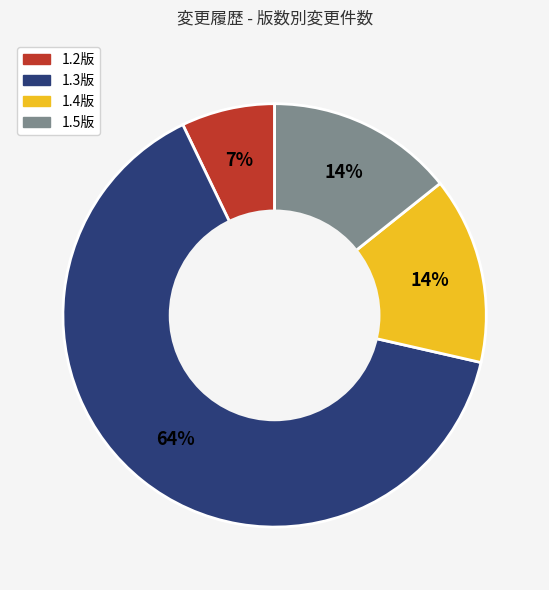

Which slice is the smallest?

1.2版